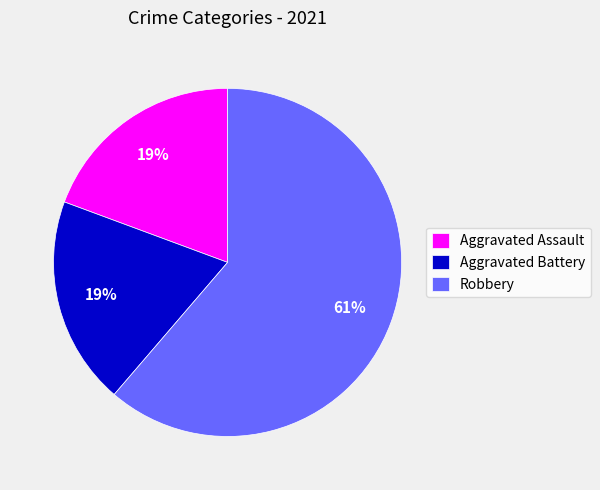

To the nearest percent, what portion does Aggravated Assault represent?

19%